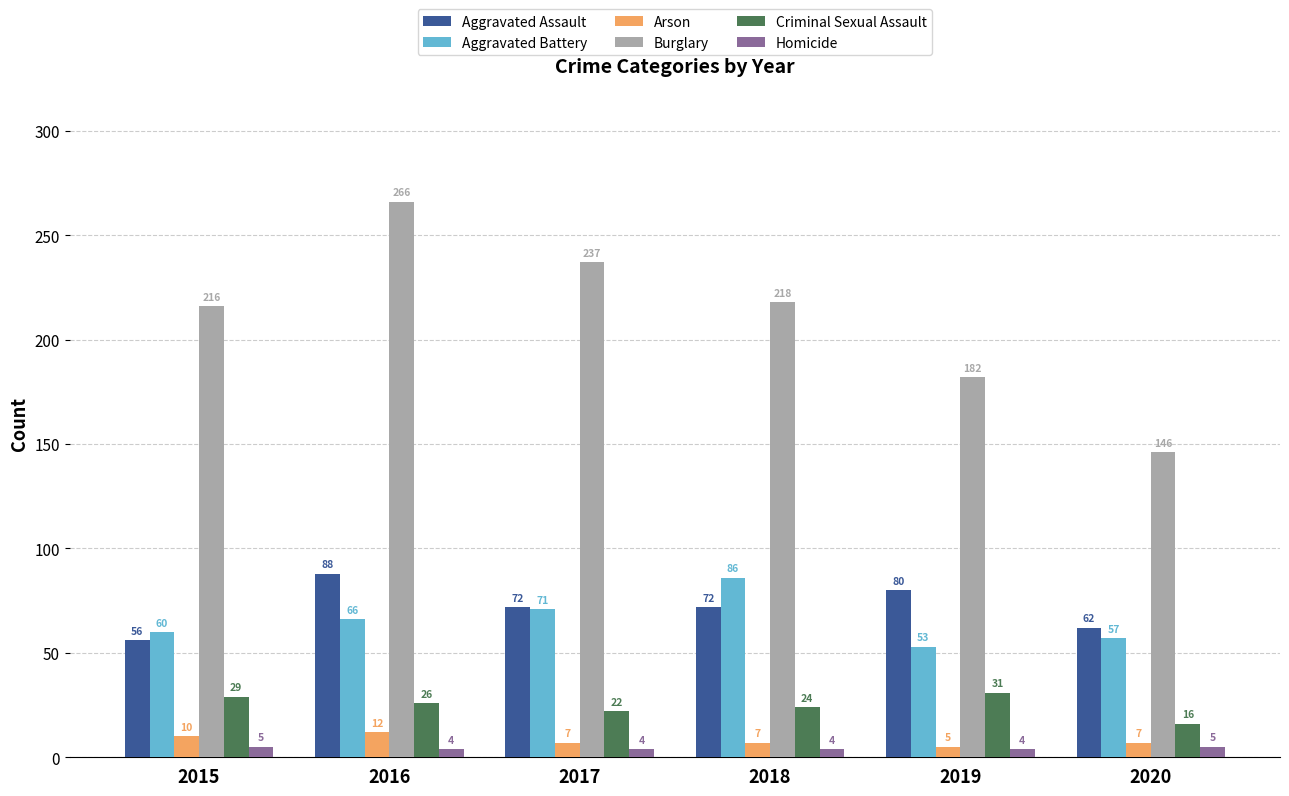

Reading right to left, extract all data points from this chart.

Aggravated Assault: 2020=62	2019=80	2018=72	2017=72	2016=88	2015=56
Aggravated Battery: 2020=57	2019=53	2018=86	2017=71	2016=66	2015=60
Arson: 2020=7	2019=5	2018=7	2017=7	2016=12	2015=10
Burglary: 2020=146	2019=182	2018=218	2017=237	2016=266	2015=216
Criminal Sexual Assault: 2020=16	2019=31	2018=24	2017=22	2016=26	2015=29
Homicide: 2020=5	2019=4	2018=4	2017=4	2016=4	2015=5